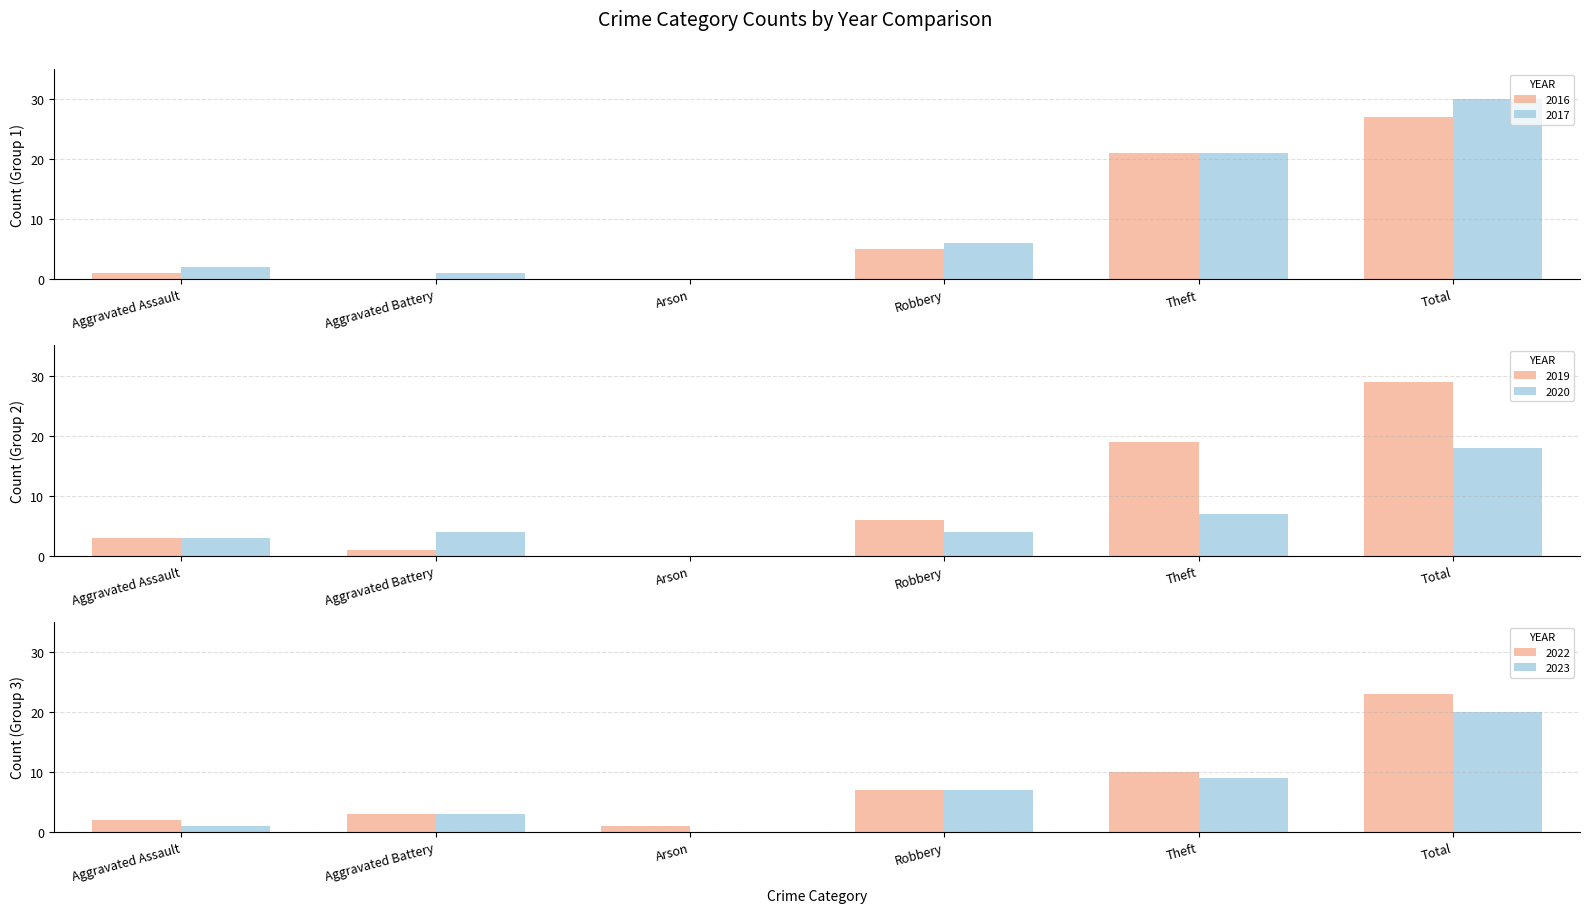

Reading left to right, transcribe all the data shown in this chart.

2022: Aggravated Assault=2	Aggravated Battery=3	Arson=1	Robbery=7	Theft=10	Total=23
2017: Aggravated Assault=2	Aggravated Battery=1	Arson=0	Robbery=6	Theft=21	Total=30
2019: Aggravated Assault=3	Aggravated Battery=1	Arson=0	Robbery=6	Theft=19	Total=29
2023: Aggravated Assault=1	Aggravated Battery=3	Arson=0	Robbery=7	Theft=9	Total=20
2020: Aggravated Assault=3	Aggravated Battery=4	Arson=0	Robbery=4	Theft=7	Total=18
2016: Aggravated Assault=1	Aggravated Battery=0	Arson=0	Robbery=5	Theft=21	Total=27